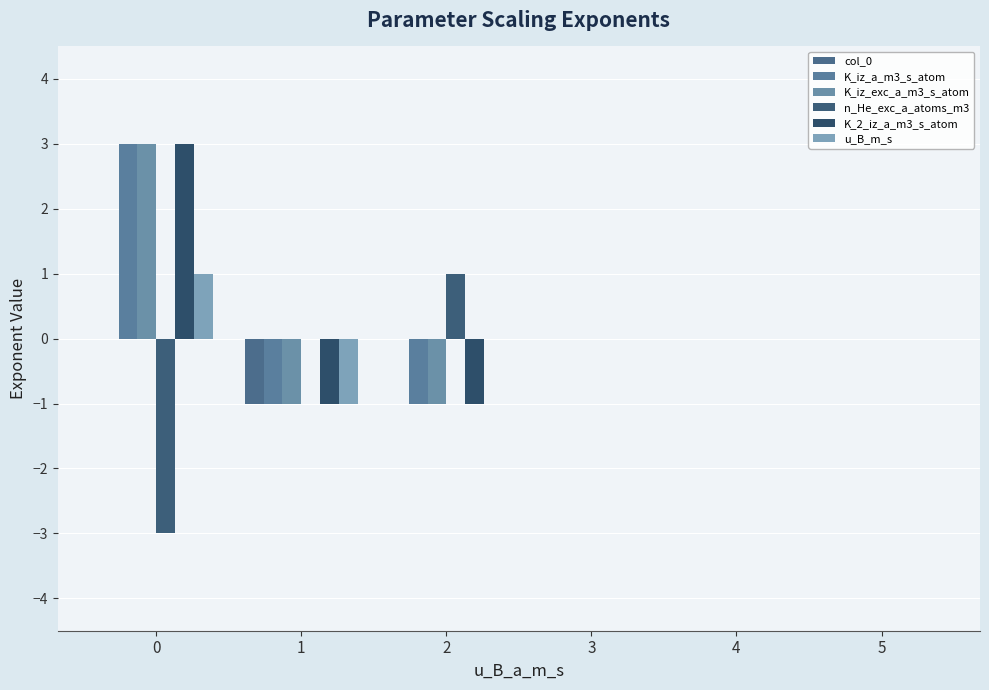

What is the difference between the highest and lowest values at 0?

6